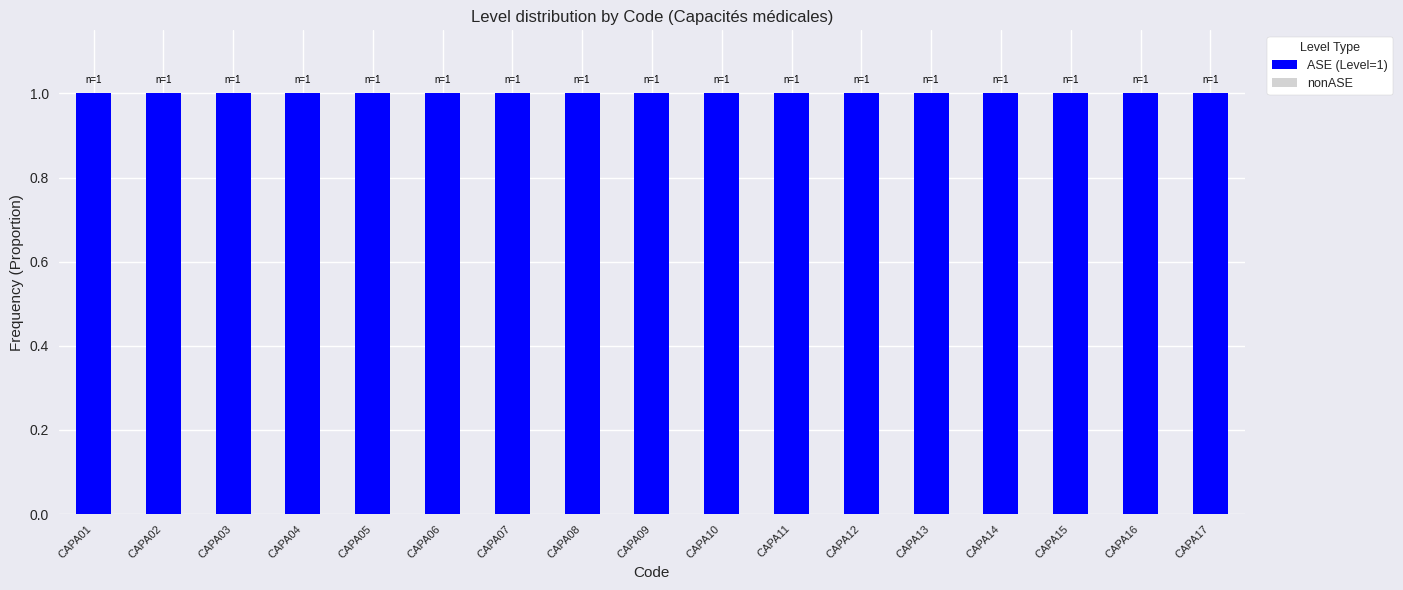

Between CAPA02 and CAPA08, which series saw the biggest shift?

ASE (Level=1)